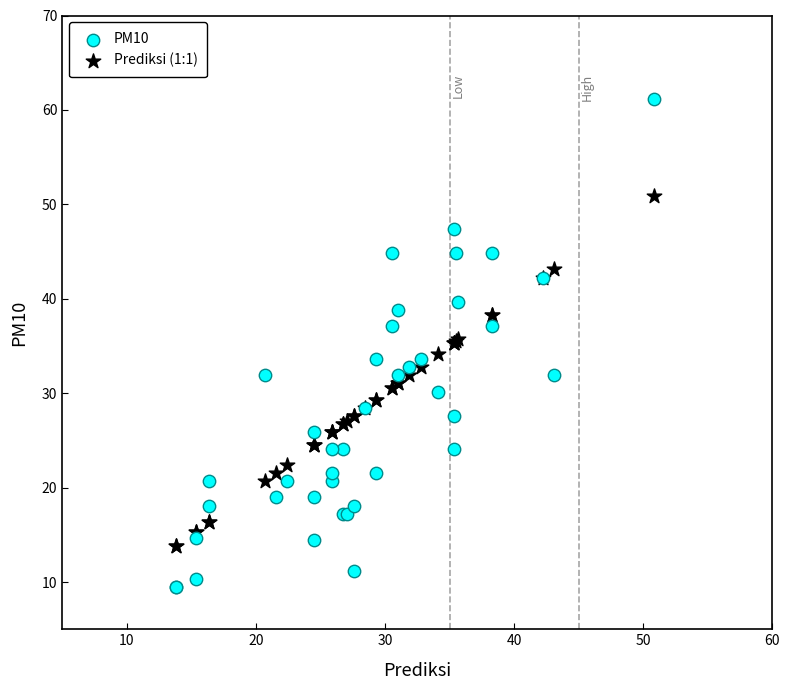

What is the X range (max minus min) for the scatter plot?

37.1